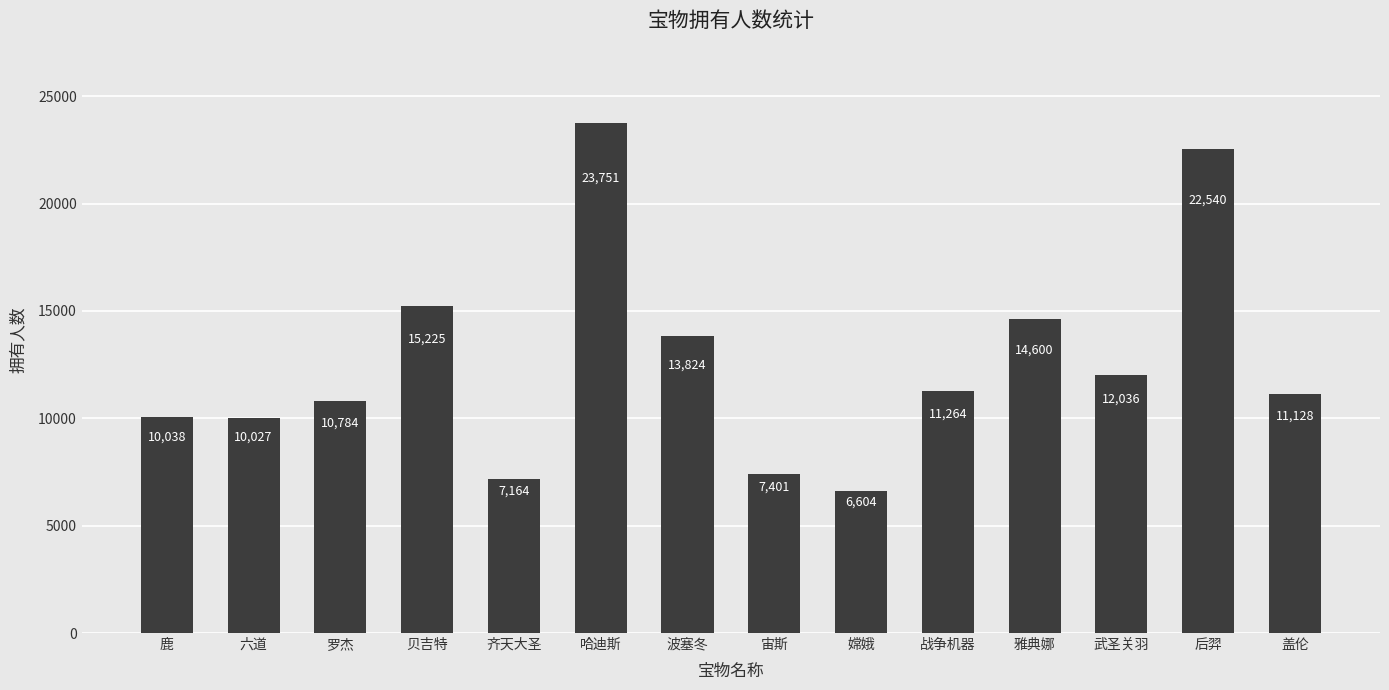

Reading left to right, what are all the values shown in this chart?

10038	10027	10784	15225	7164	23751	13824	7401	6604	11264	14600	12036	22540	11128